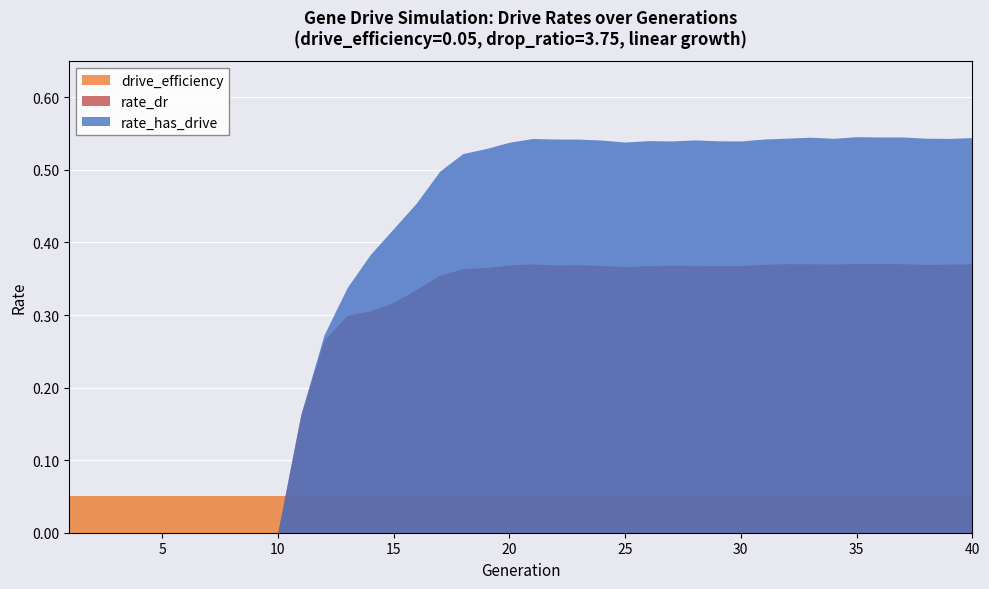

At which label does rate_dr reach its minimum?

1